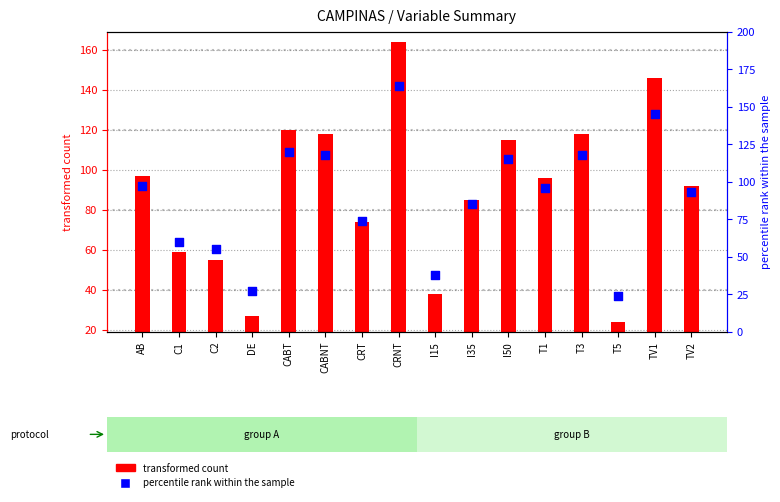

Is the value of percentile rank within the sample at TV1 greater than the value of transformed count at CRNT?

No